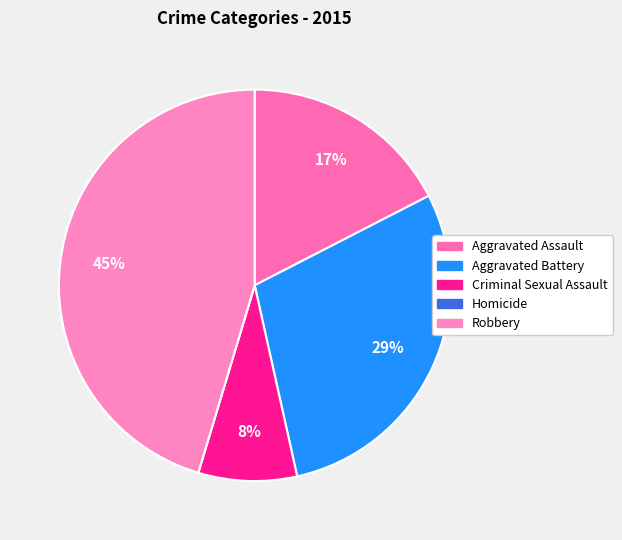

To the nearest percent, what is the average slice percentage?

20%